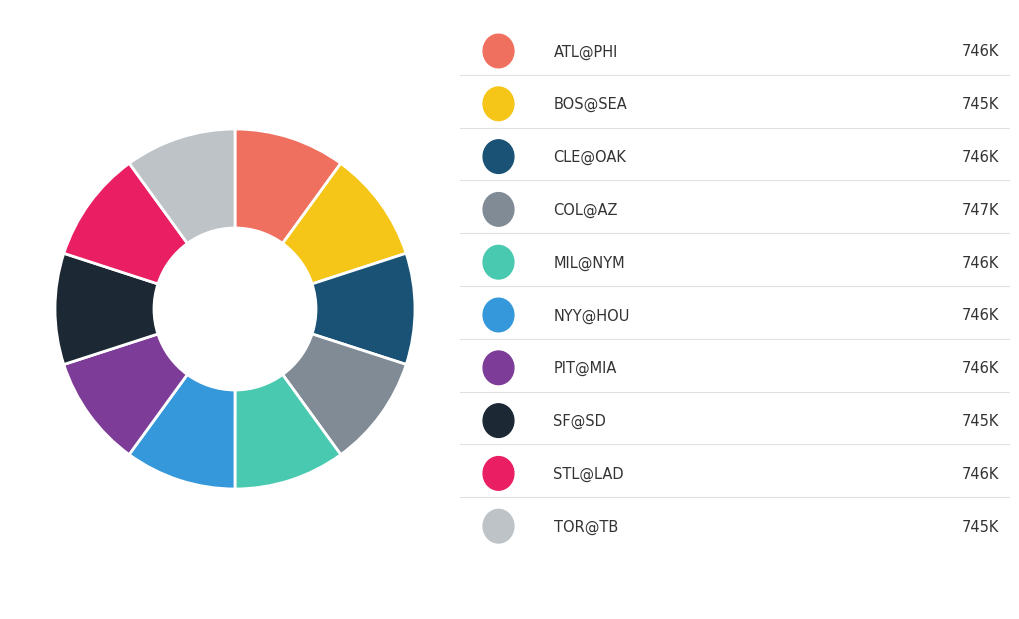

Is there any slice that represents more than half of the pie?

No